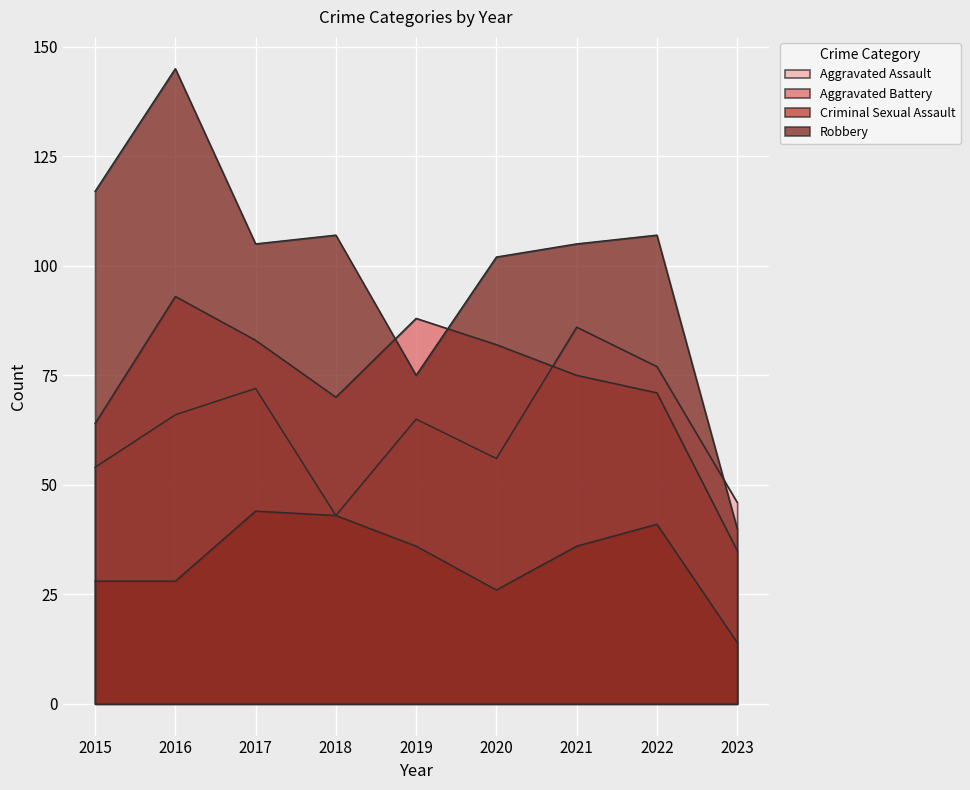

True or false: Aggravated Assault has more than 1 interior local peaks.

True